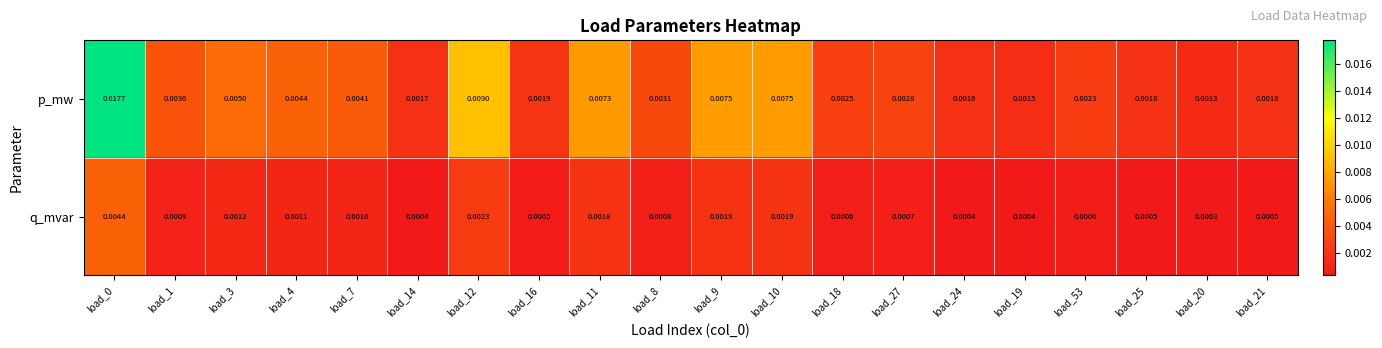

Which series has the largest total across all categories?

p_mw